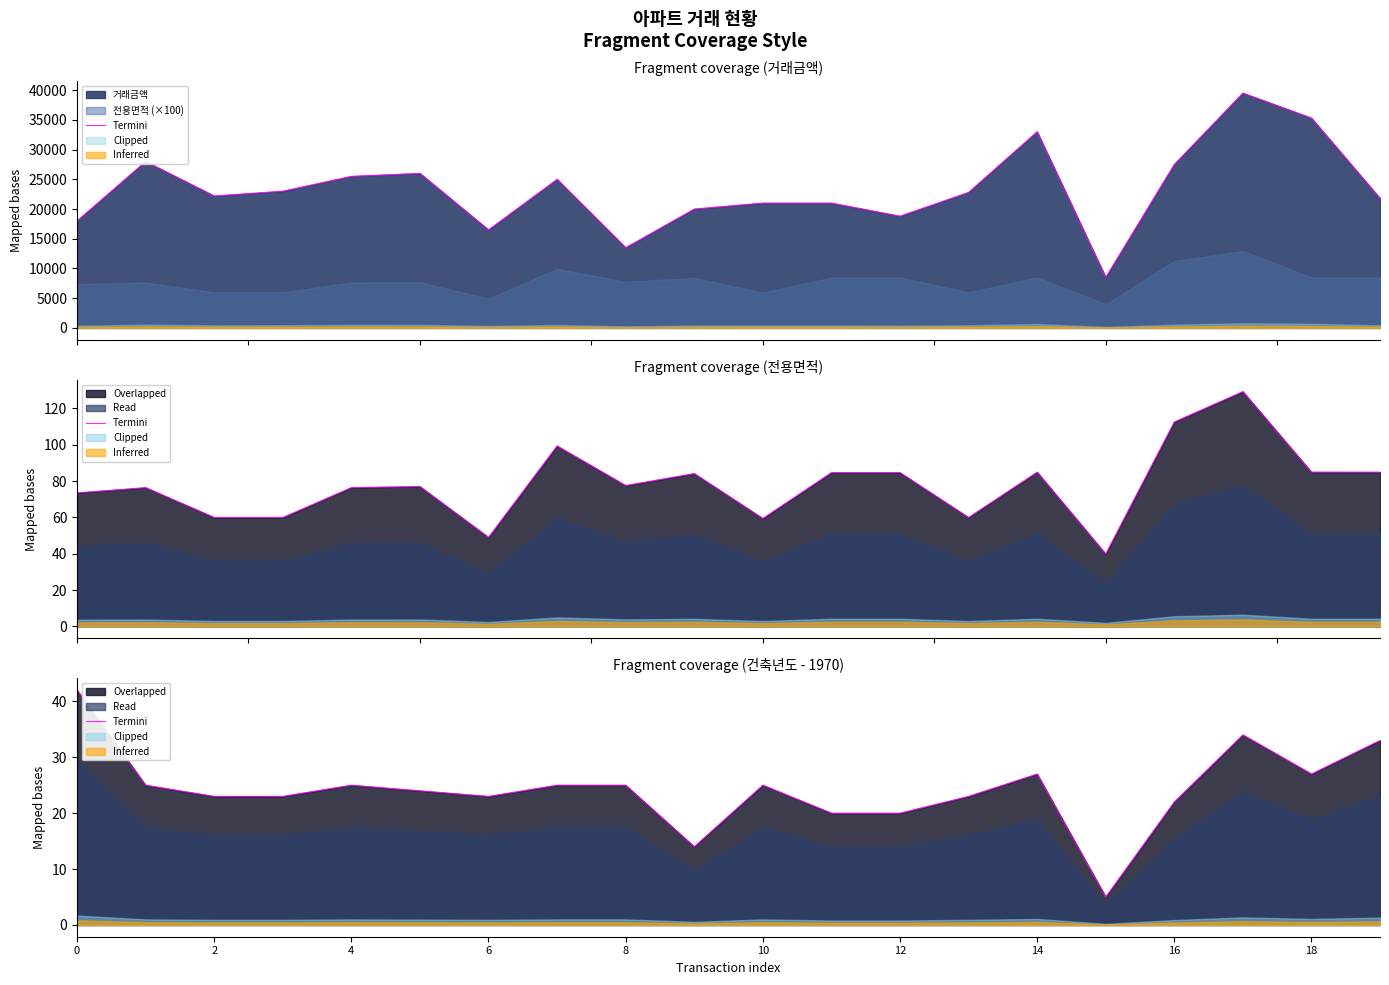

True or false: there are more than 2 points higher than both neighbors.

True